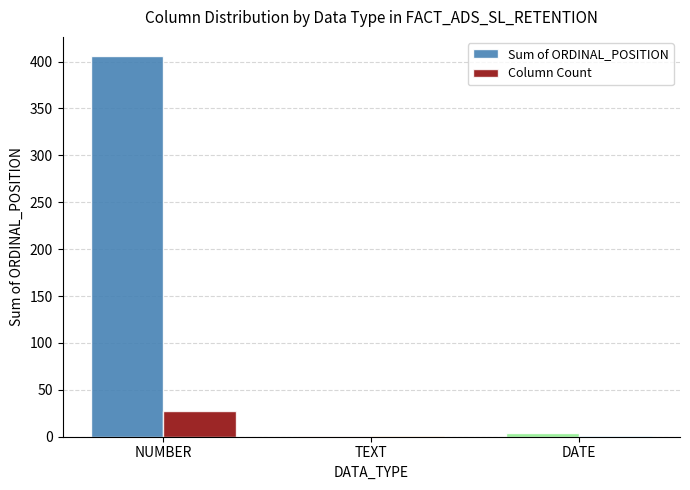

Between NUMBER and DATE, which series saw the biggest shift?

Sum of ORDINAL_POSITION